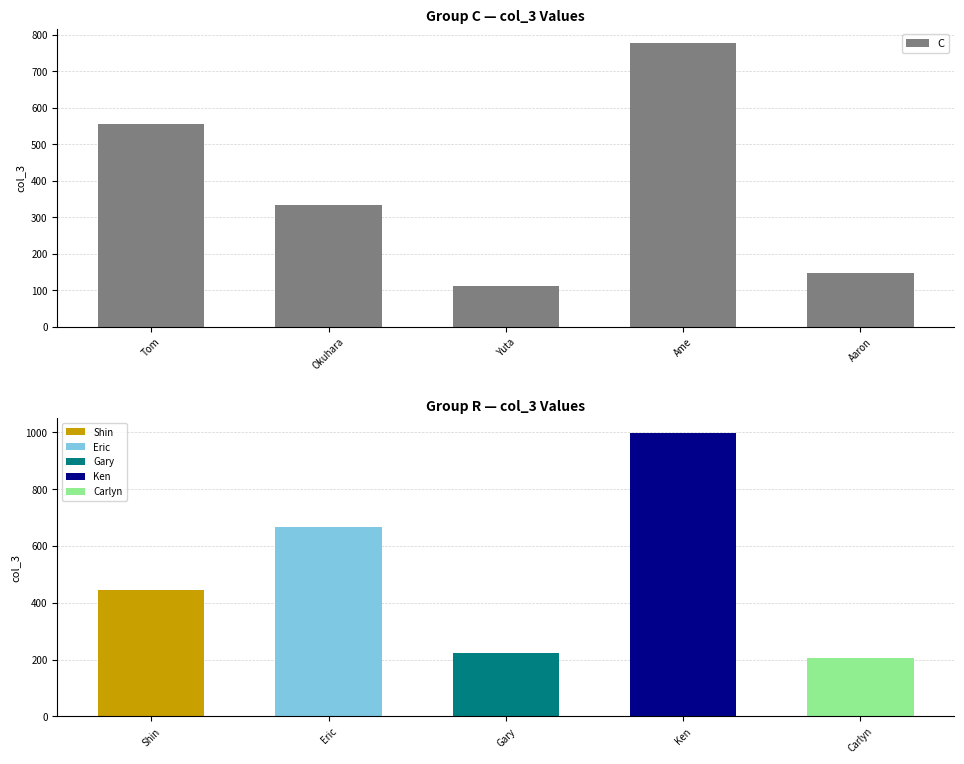

What value does the data have at Aaron, to the nearest 100?

100